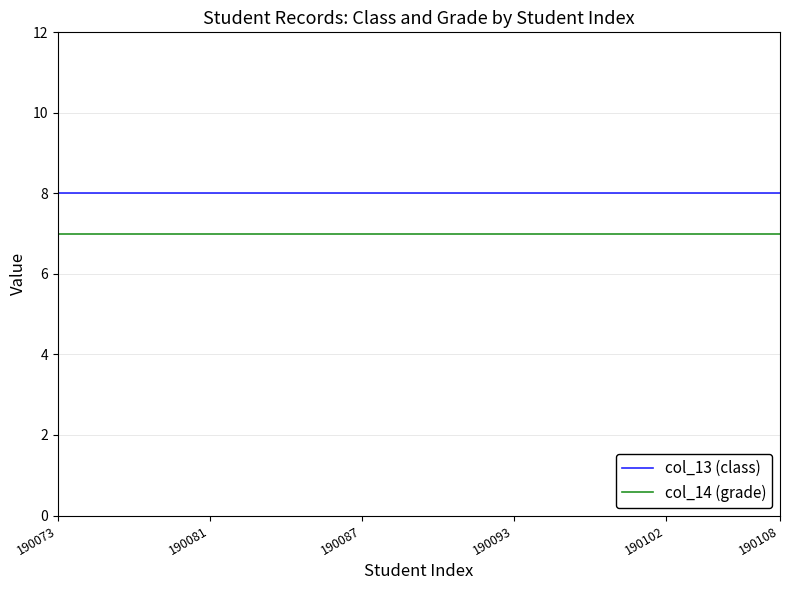

How many series are shown in this chart?

2